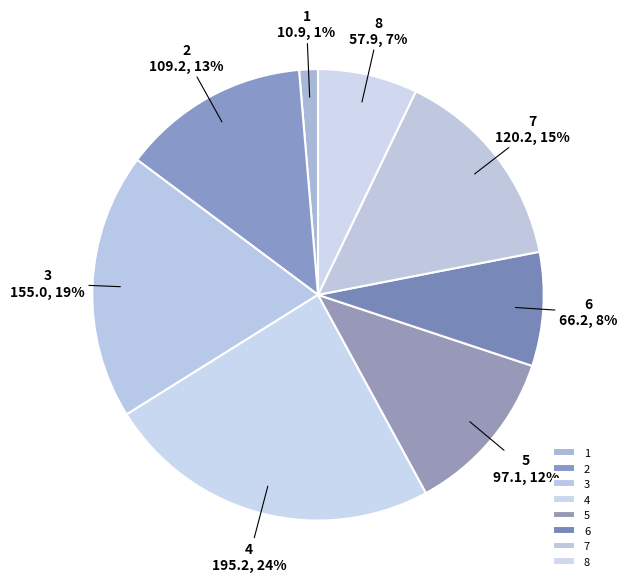

Rank the categories by value from highest to lowest.

4, 3, 7, 2, 5, 6, 8, 1